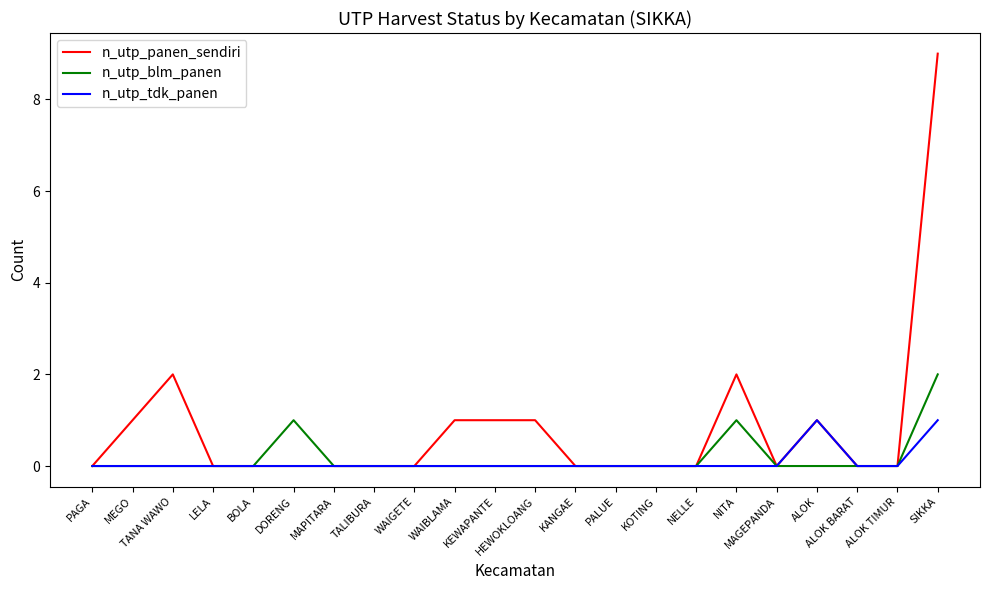

What is the maximum value shown in the chart?

9